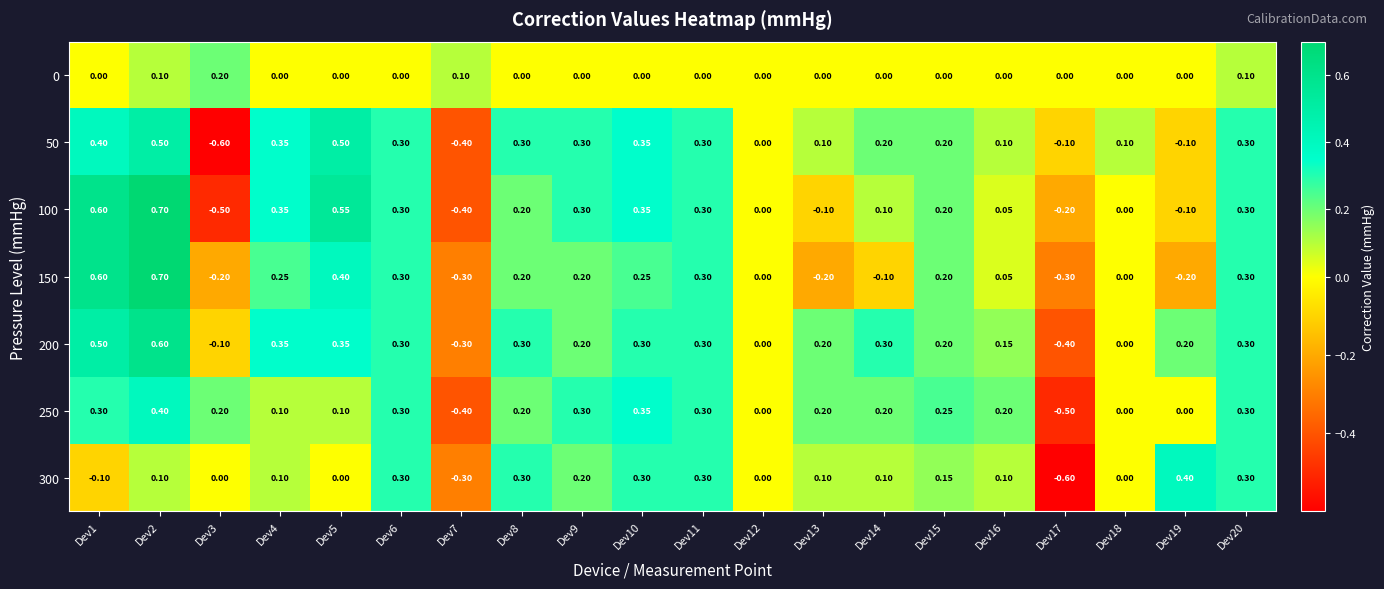

Is the value of 0 at Dev9 greater than the value of 300 at Dev10?

No